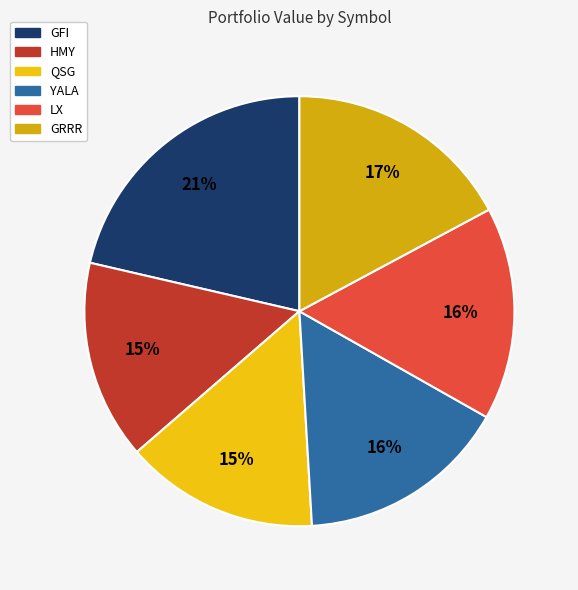

To the nearest percent, what percentage of the pie is QSG?

15%